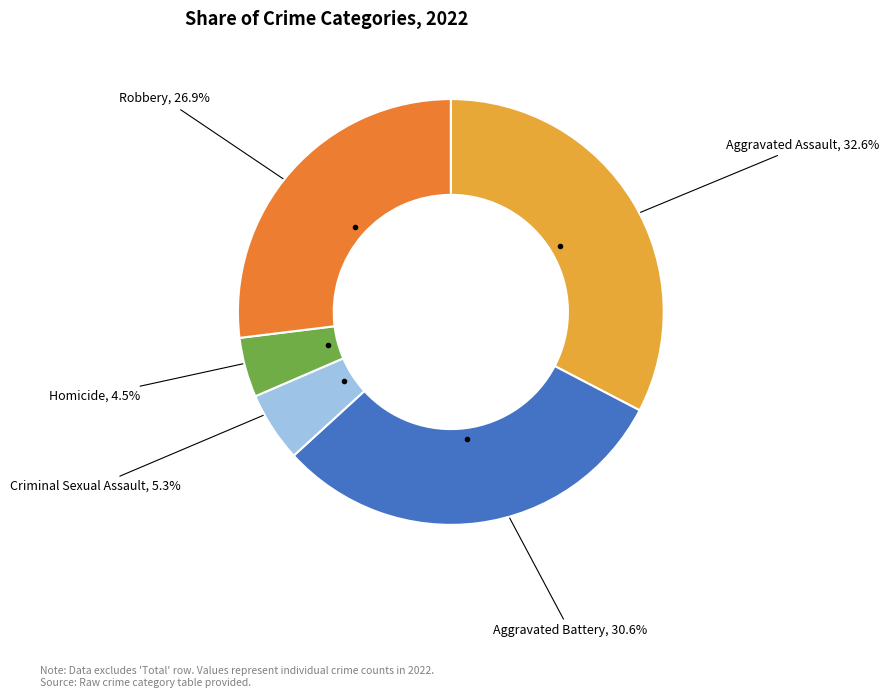

What is the ratio of the value at Robbery to the value at Criminal Sexual Assault?

5.1